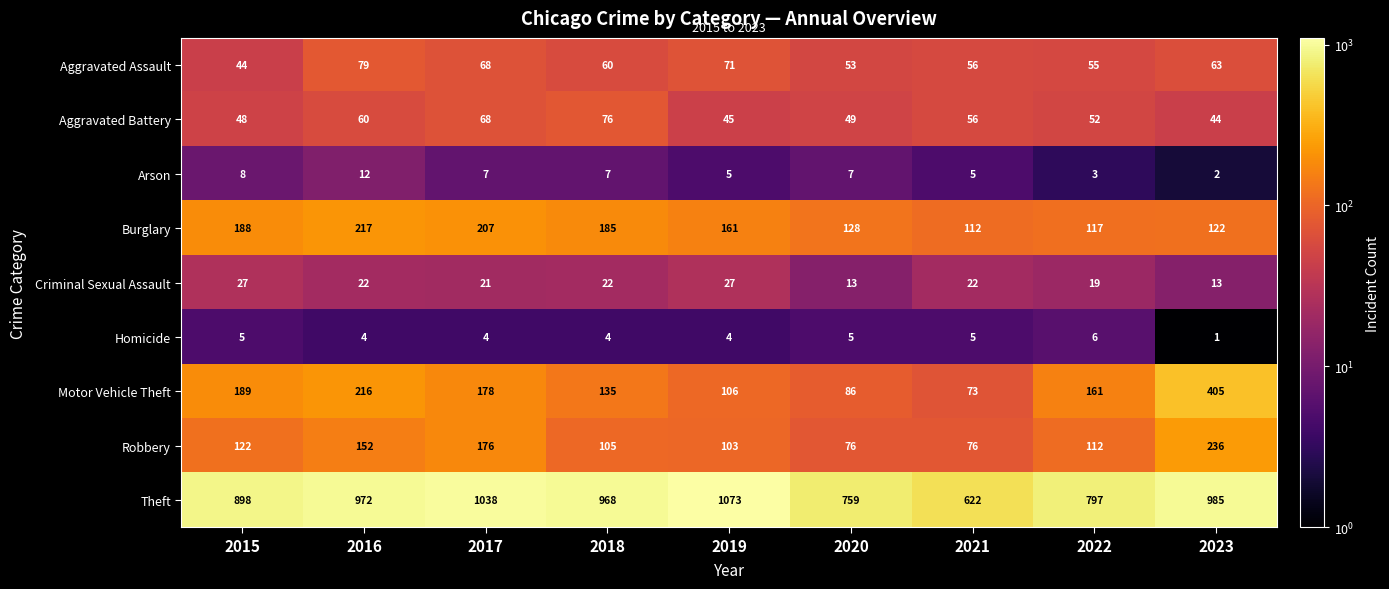

At which category is the sum across all series the highest?

2023